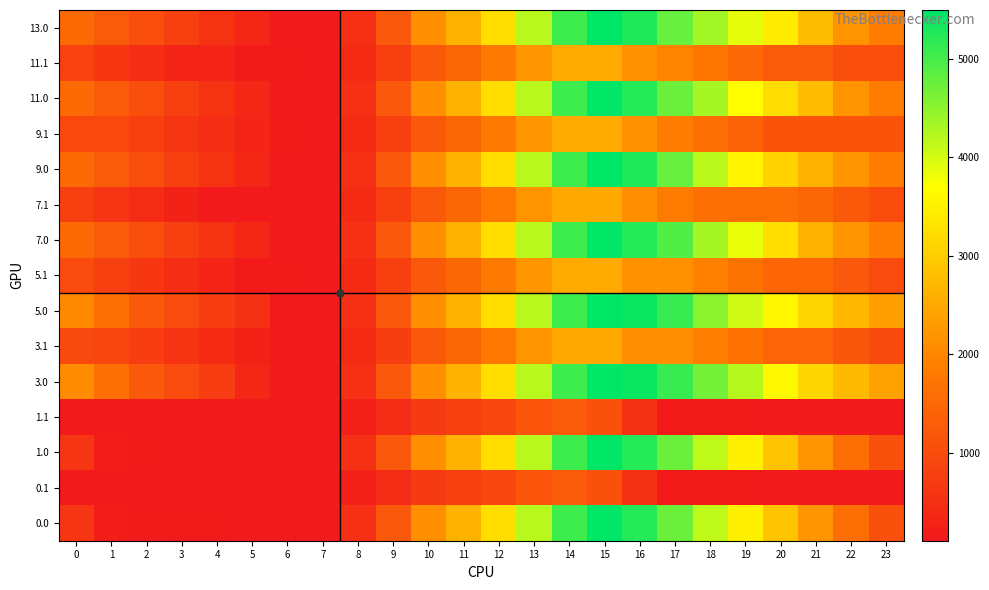

What is the total value across all series at 23?

19654.0